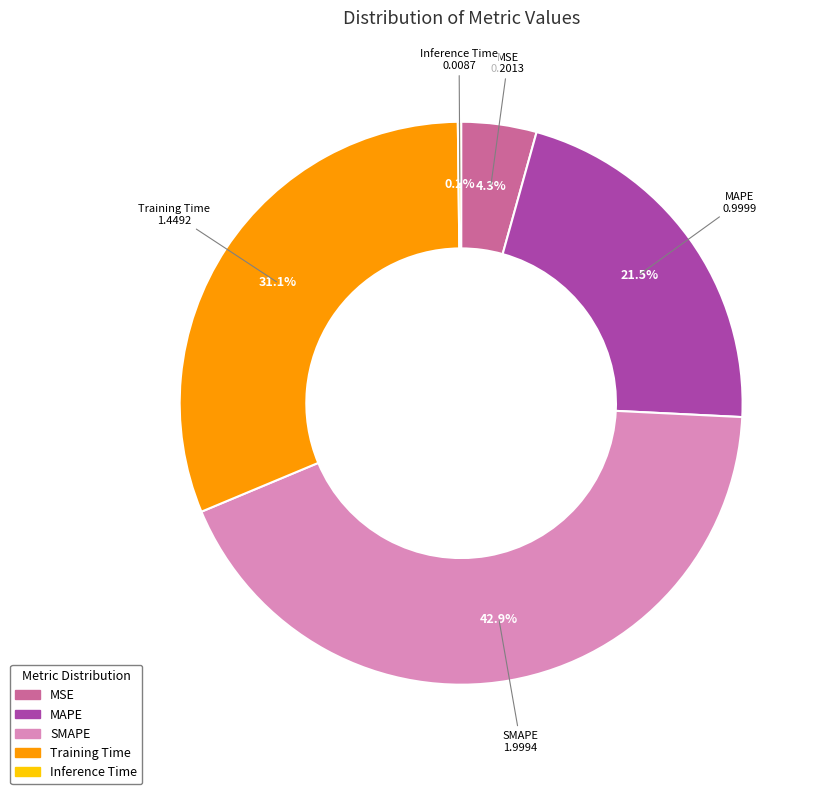

Which slice is the largest?

SMAPE